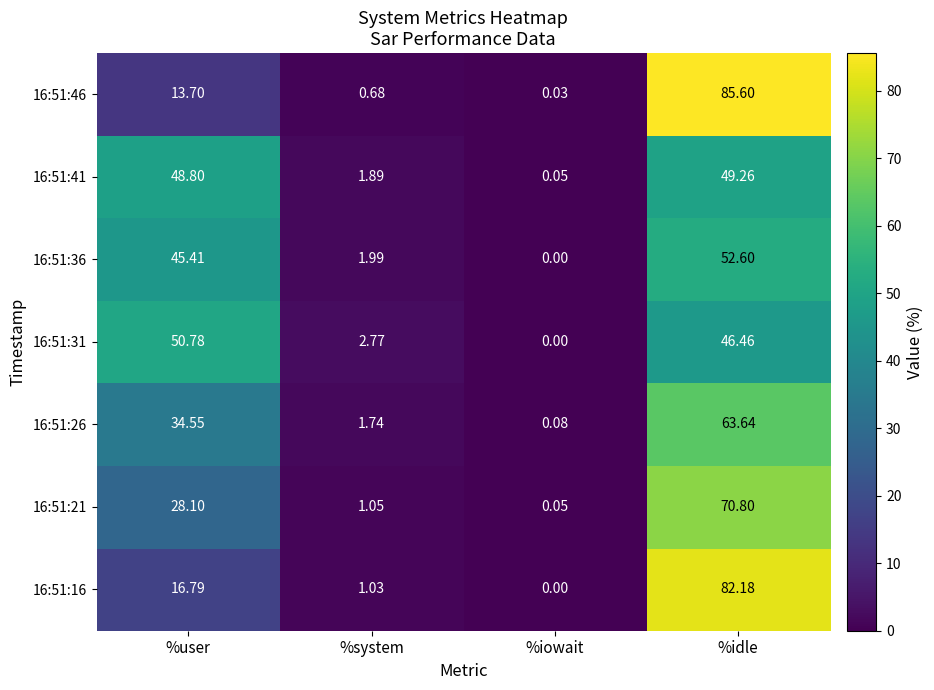

At which category is the sum across all series the highest?

%idle